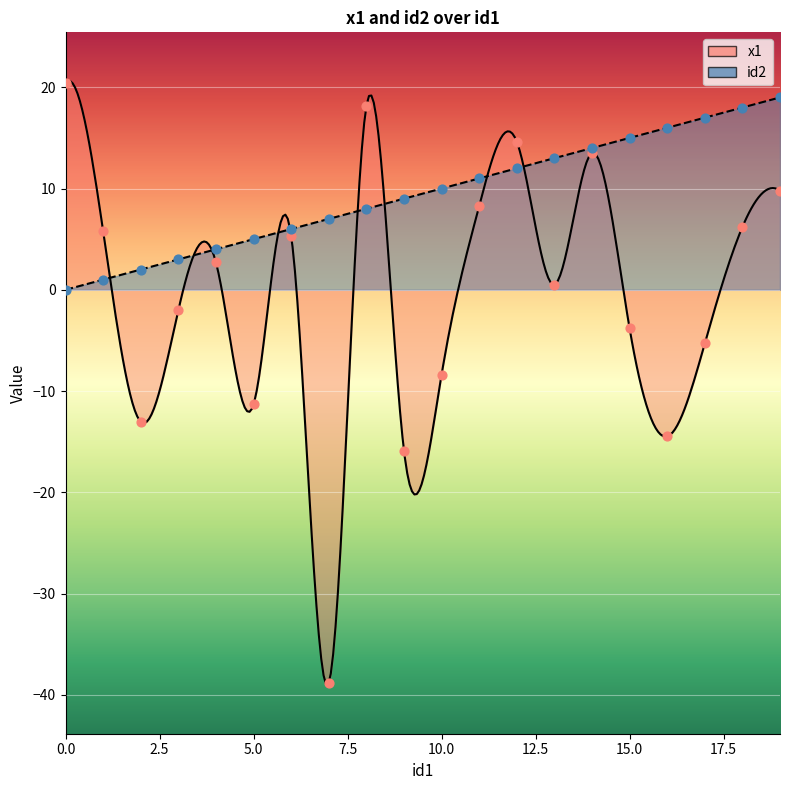

At how many categories does at least one series exceed -4?

20